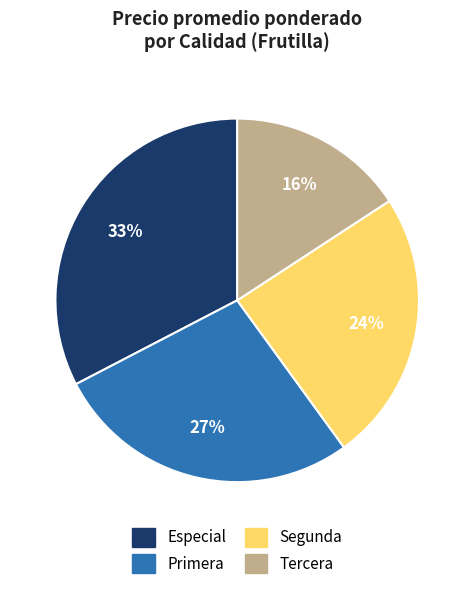

To the nearest percent, what percentage of the pie is Segunda?

24%